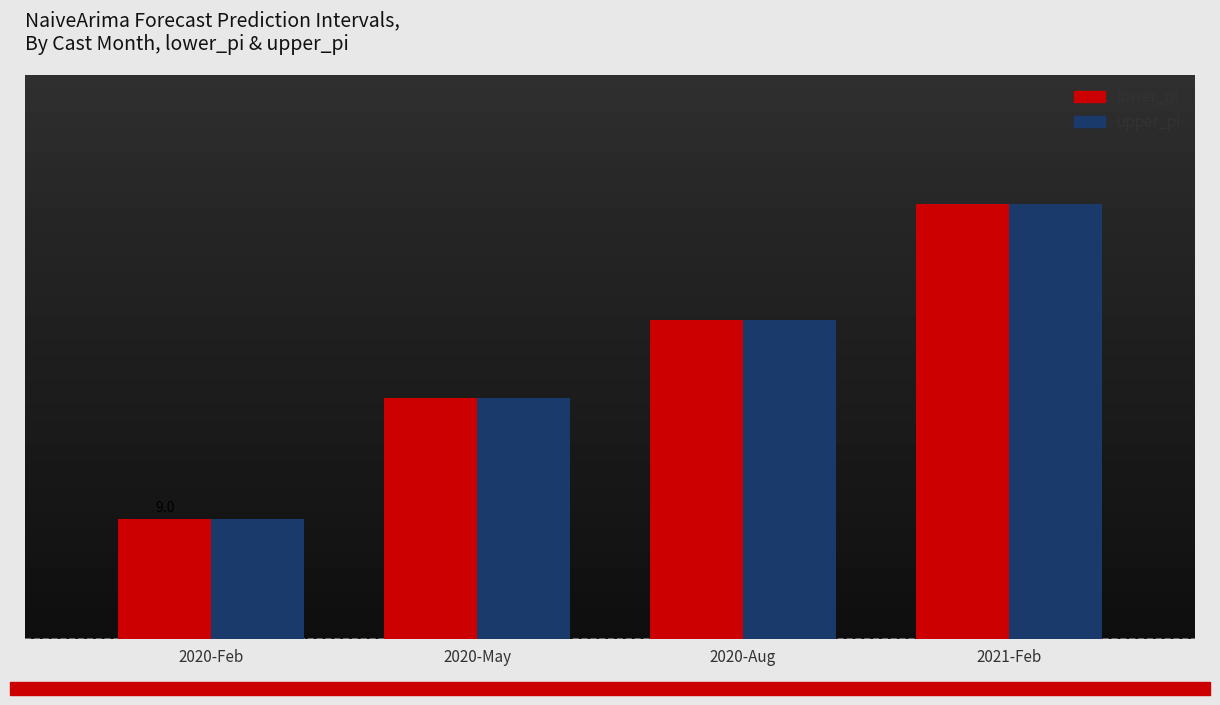

Which series has the widest spread of values?

lower_pi